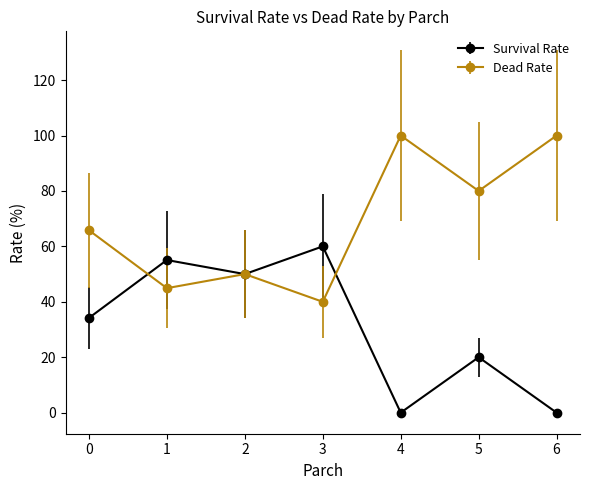

Rank the series at 4 from highest to lowest value.

Dead Rate, Survival Rate